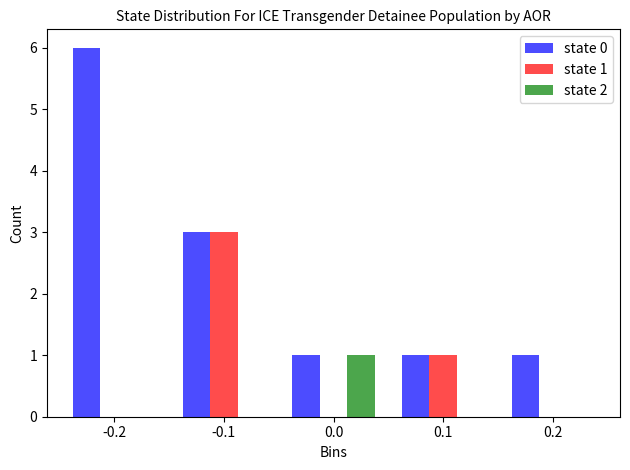

Reading right to left, what are all the values shown in this chart?

state 0: 0.2=1	0.1=1	0.0=1	-0.1=3	-0.2=6
state 1: 0.2=0	0.1=1	0.0=0	-0.1=3	-0.2=0
state 2: 0.2=0	0.1=0	0.0=1	-0.1=0	-0.2=0